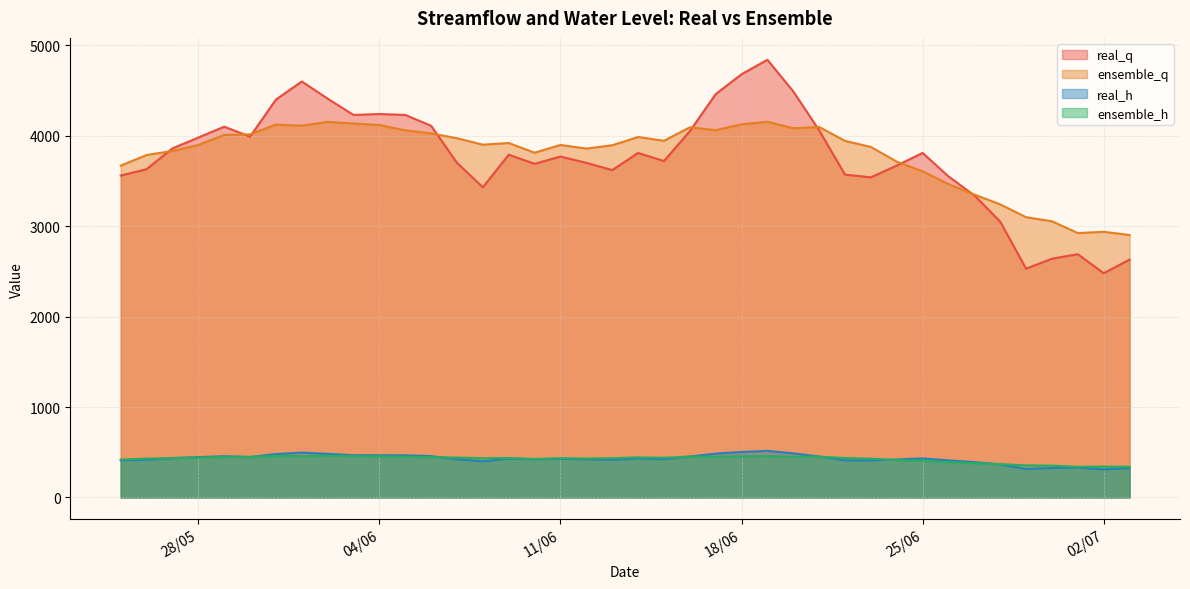

What is the lowest value of the real_q series?

2480.0